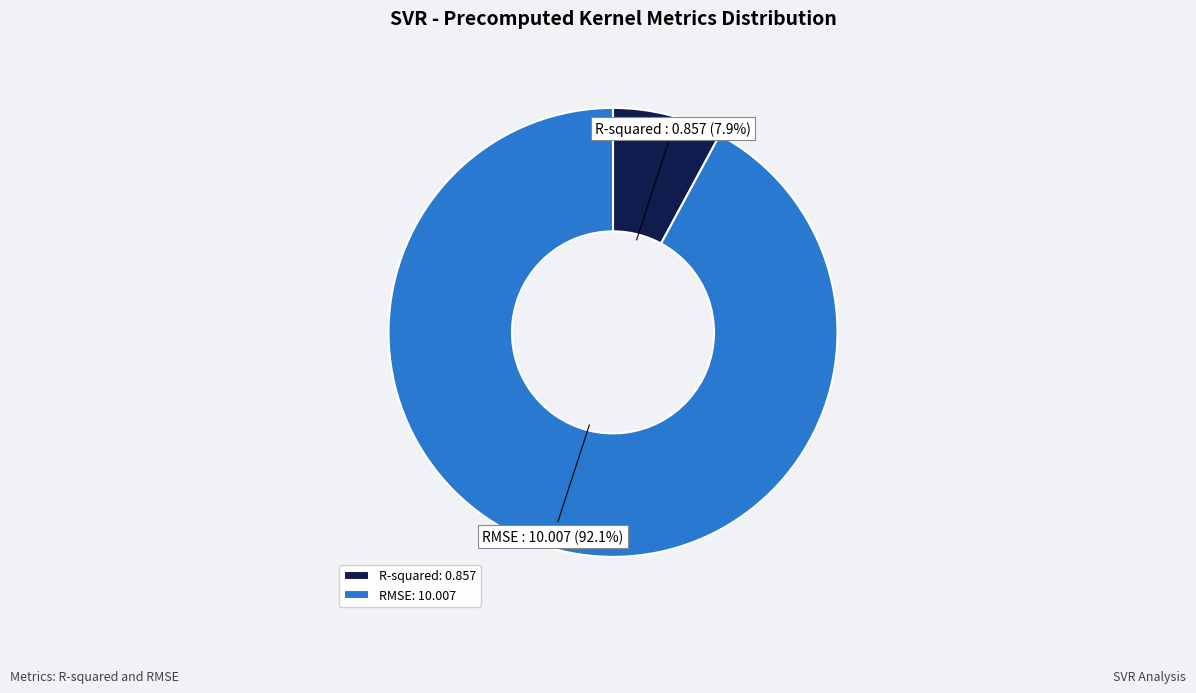

Count the number of slices in the pie.

2